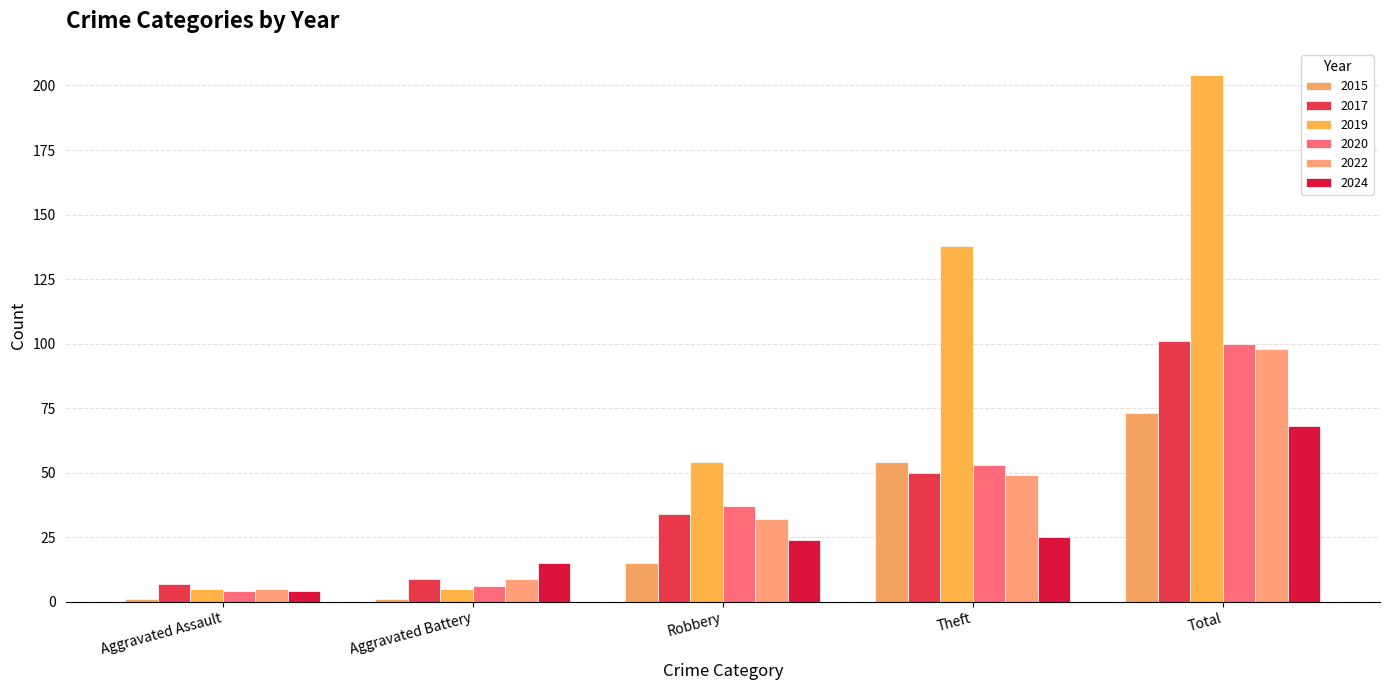

At Aggravated Battery, list the series in order from smallest to largest.

2015, 2019, 2020, 2017, 2022, 2024